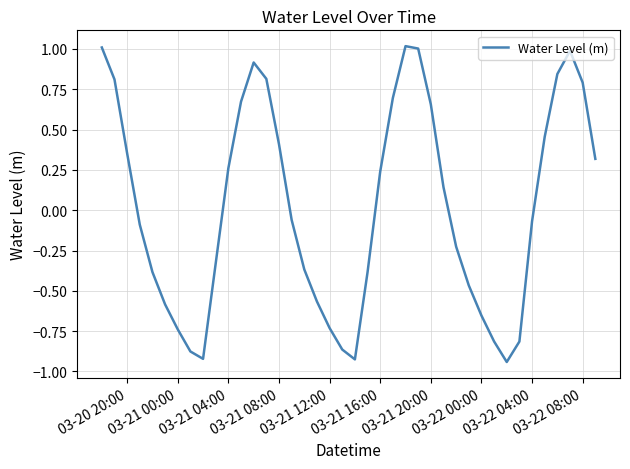

Does the chart have visible grid lines?

Yes